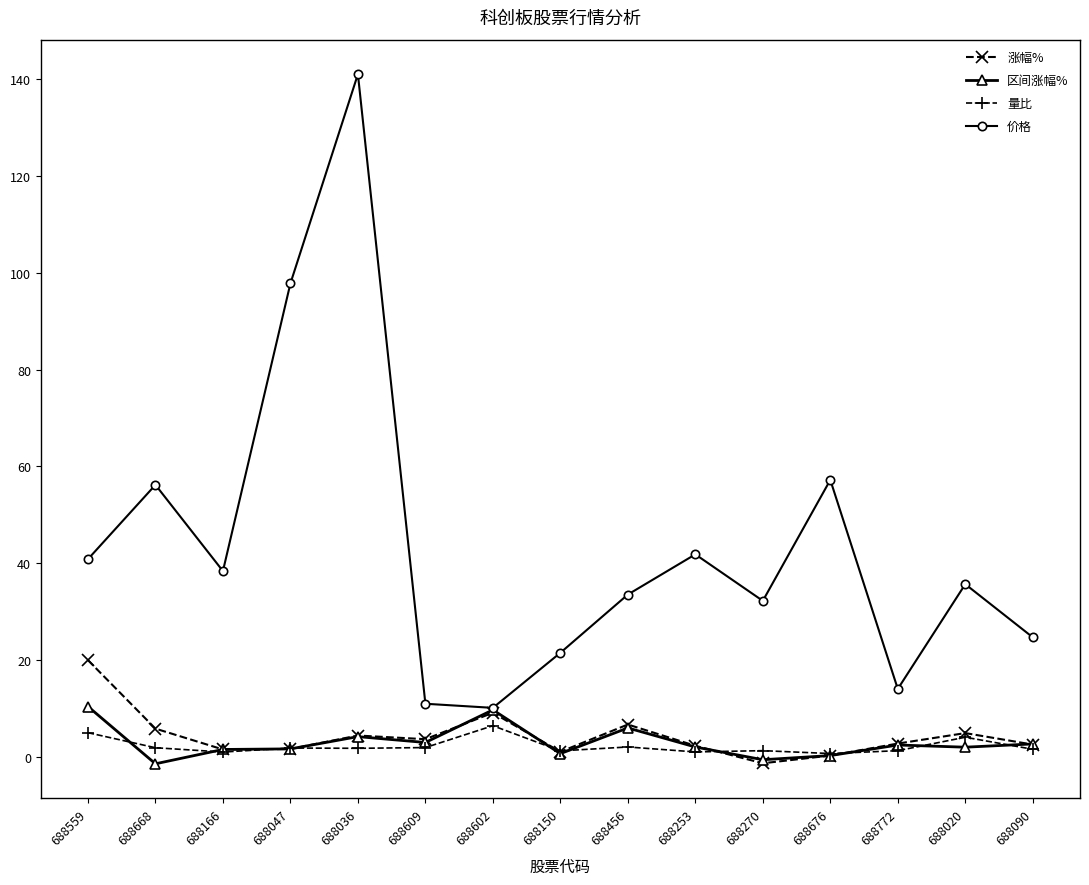

What is the highest value of the 价格 series?

141.0